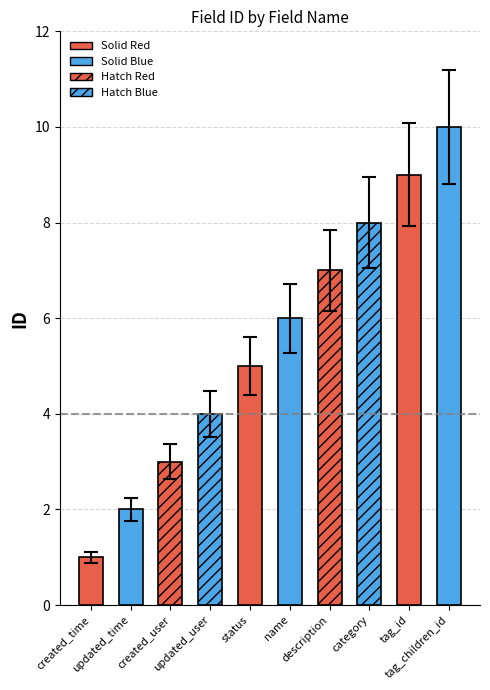

Reading left to right, list all the values displayed in this chart.

created_time=1	updated_time=2	created_user=3	updated_user=4	status=5	name=6	description=7	category=8	tag_id=9	tag_children_id=10